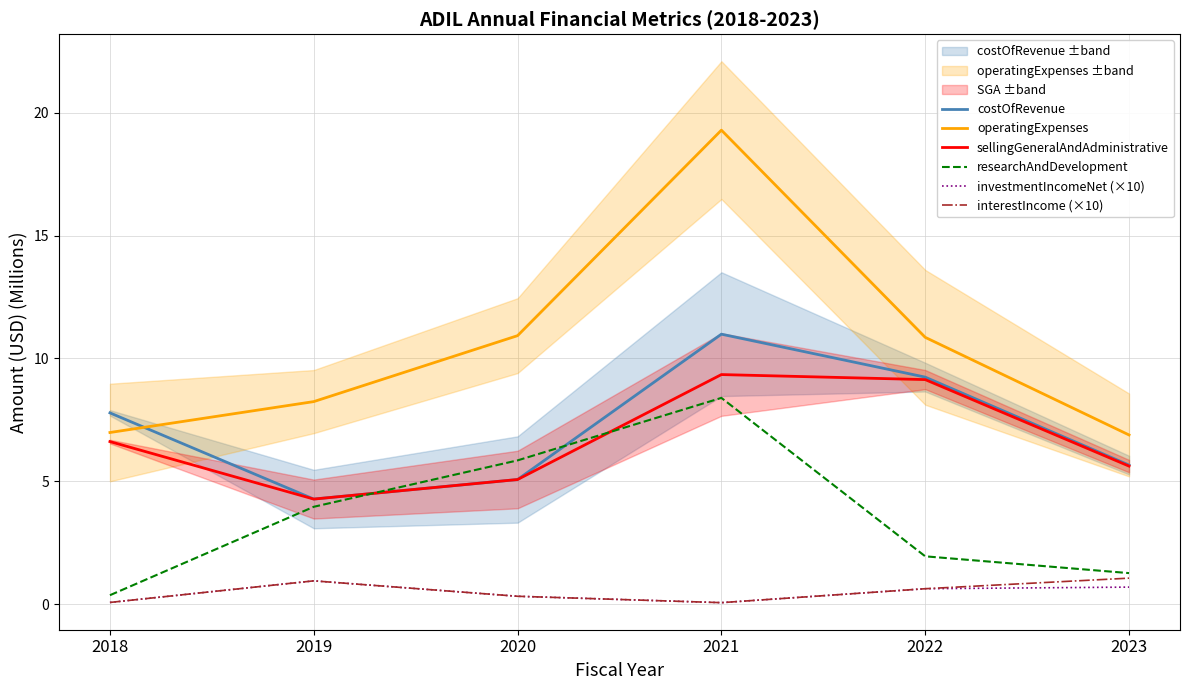

At how many categories does at least one series exceed 3?

6